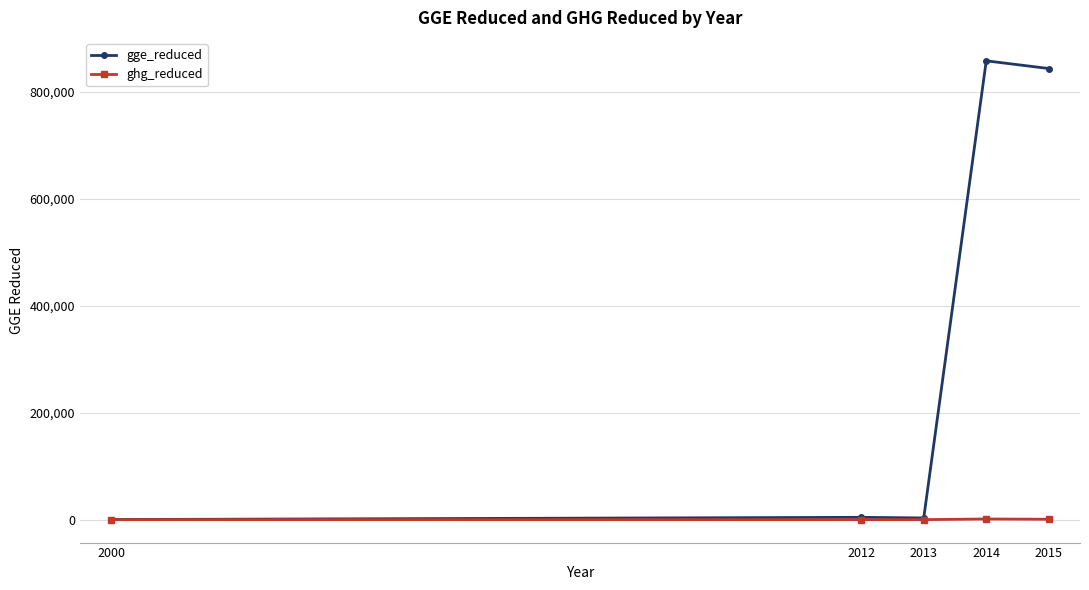

Rank the series at 2014 from highest to lowest value.

gge_reduced, ghg_reduced